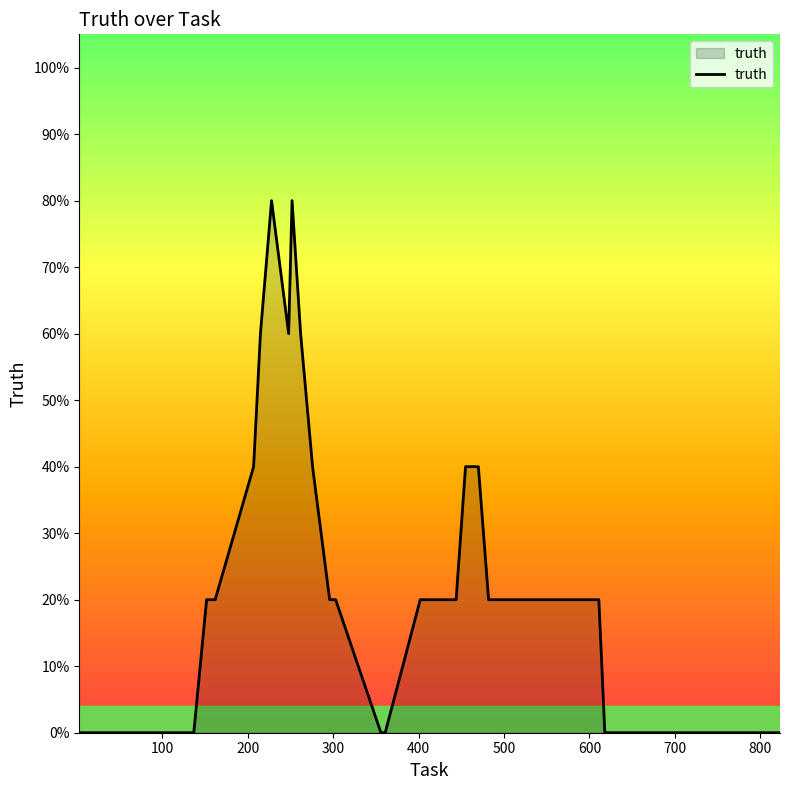

Does the chart have visible grid lines?

No